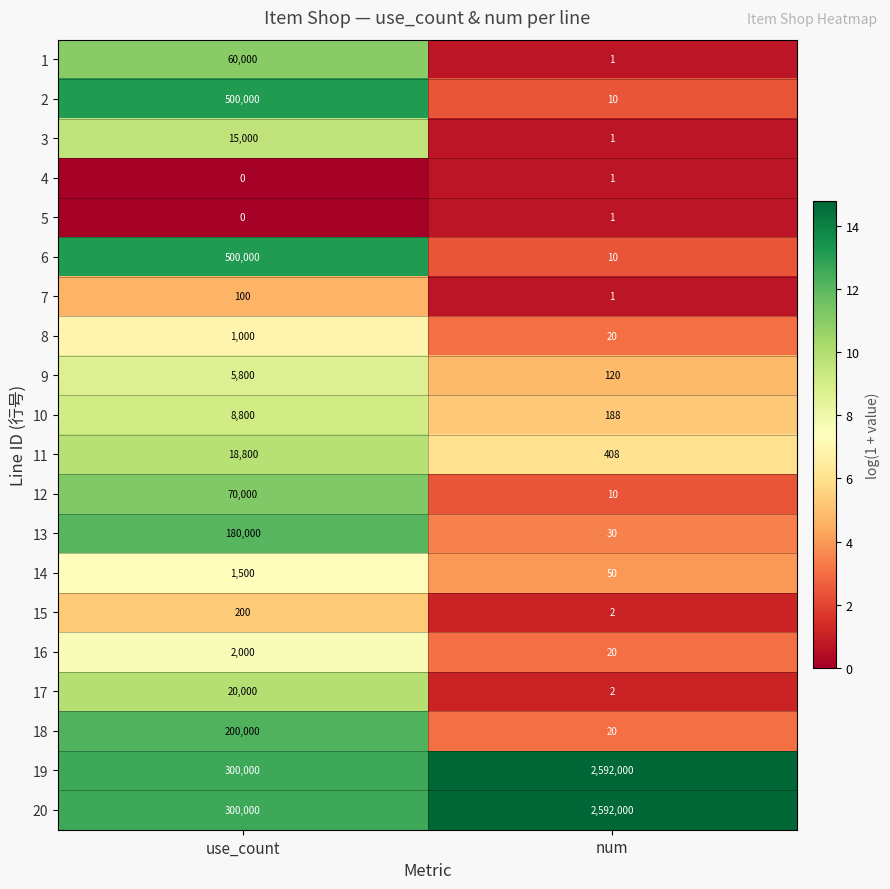

At which category is the sum across all series the highest?

num